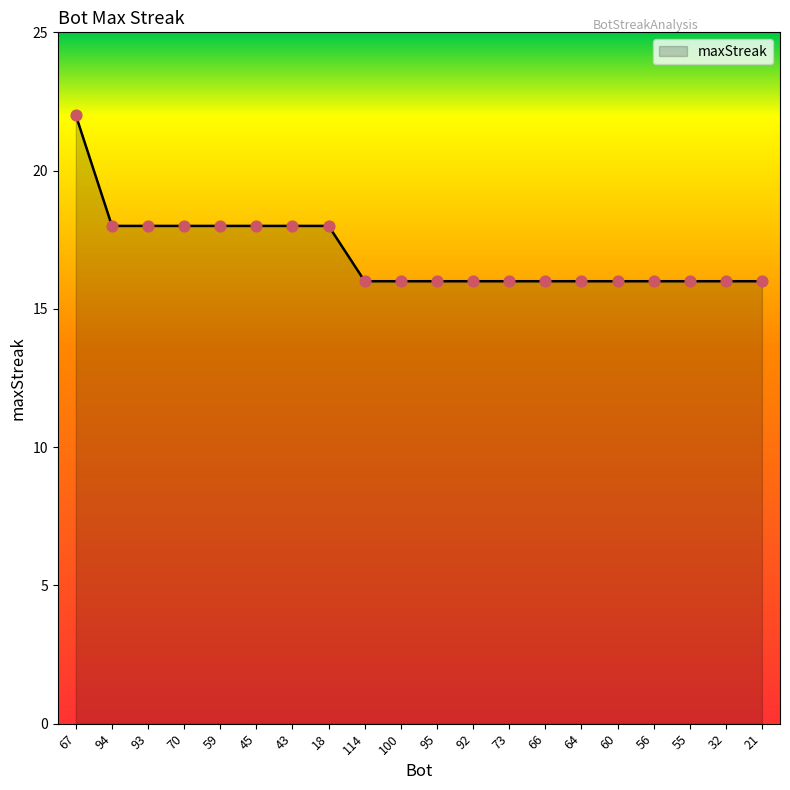

What is the change in value from 67 to 60?

-6